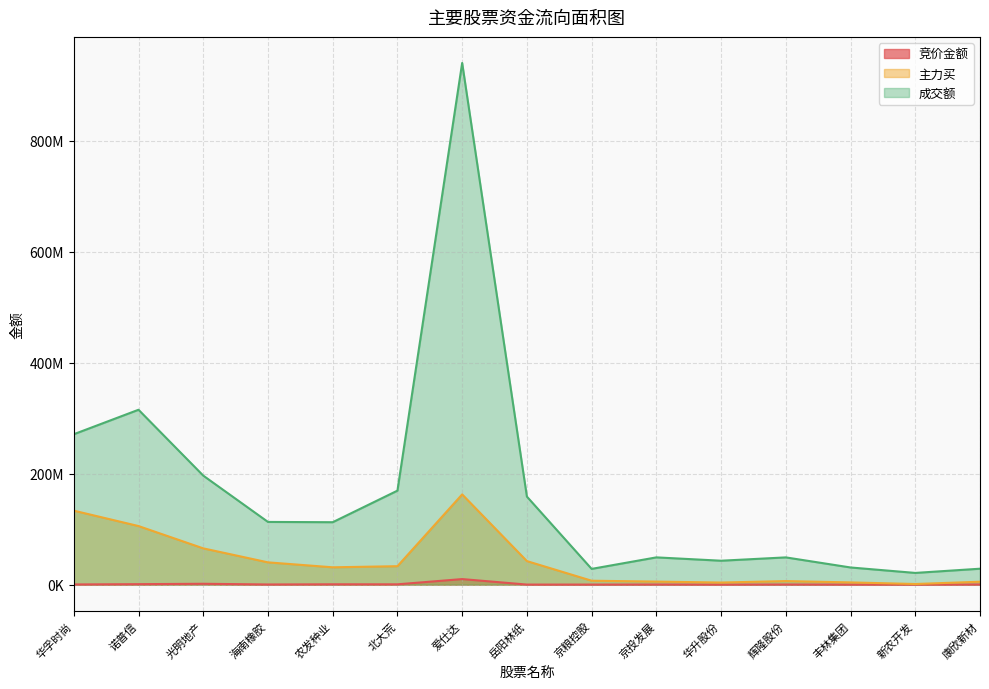

What is the sum of all 主力买 values?

646972024